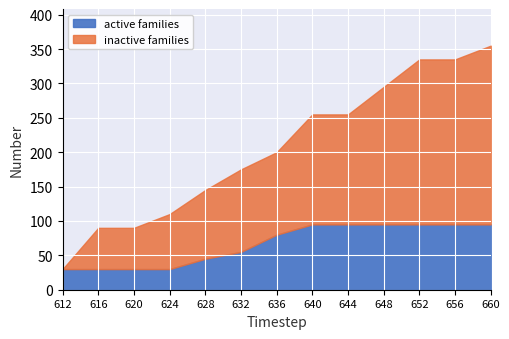

What is the difference between the maximum and minimum values in the active families series?

65